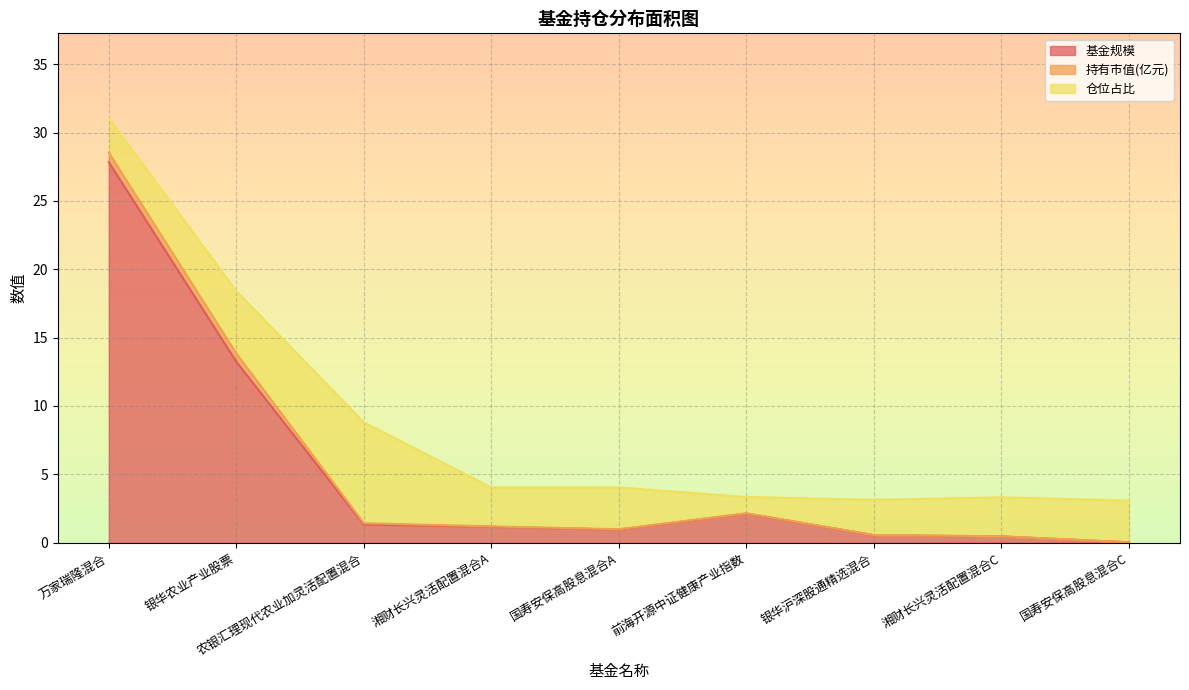

What is the label of the 8th point from the left?

湘财长兴灵活配置混合C